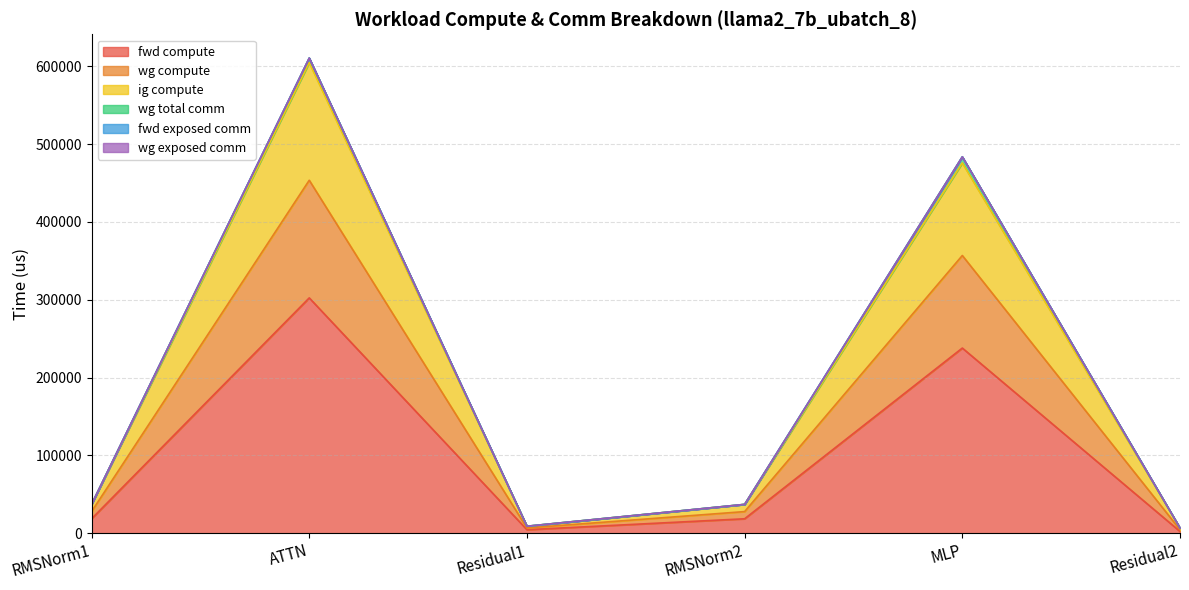

Does the chart have visible grid lines?

Yes